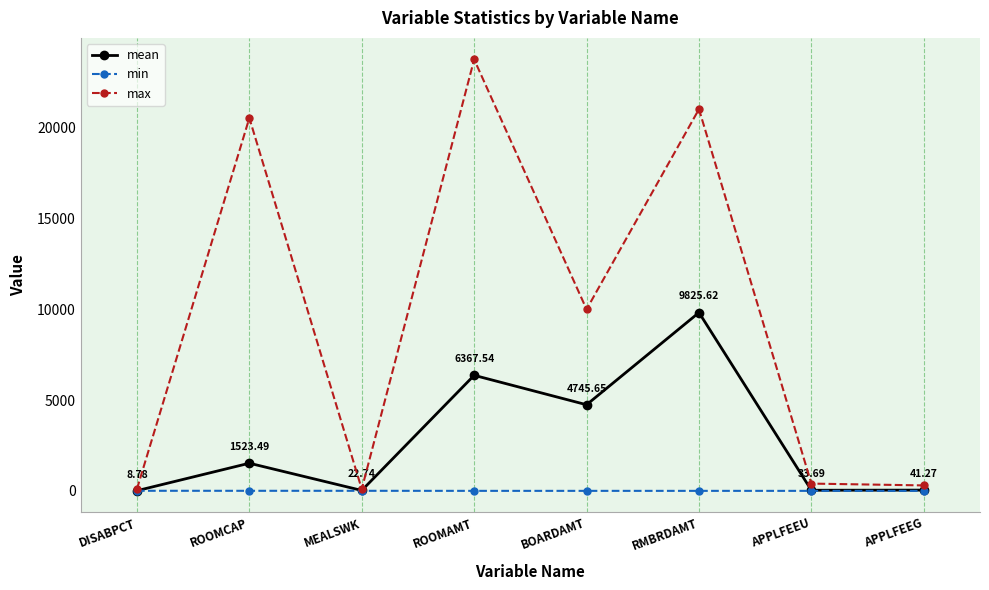

List the series in order of their overall mean, lowest first.

min, mean, max